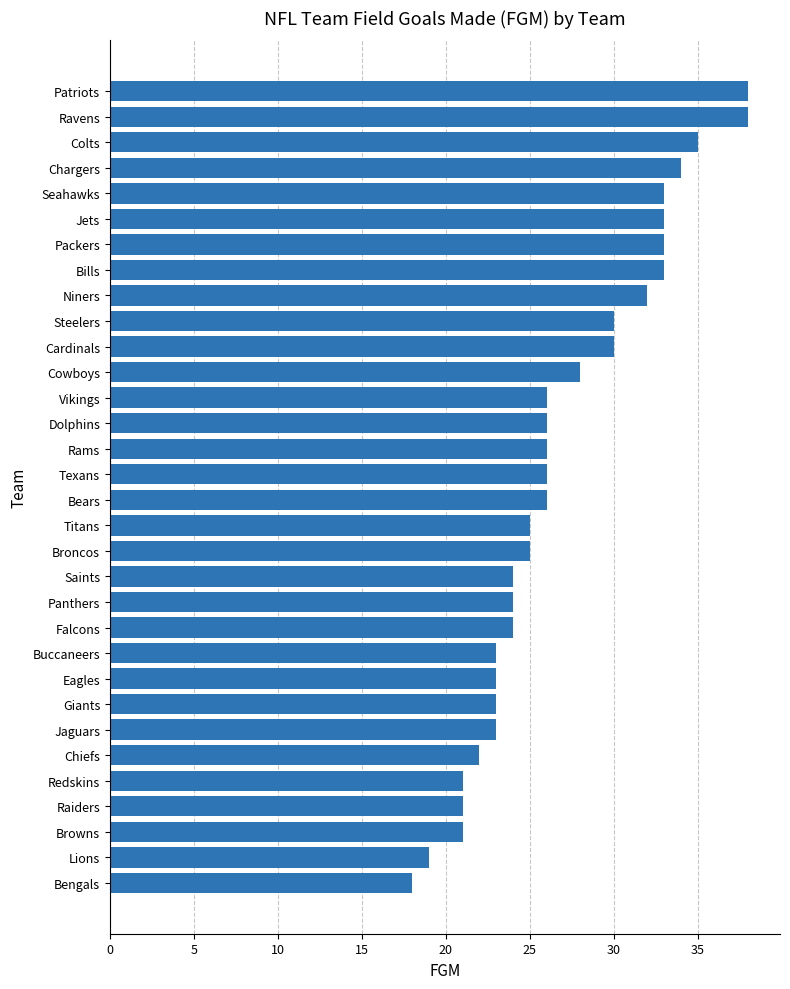

What is the difference between the maximum and minimum values?

20